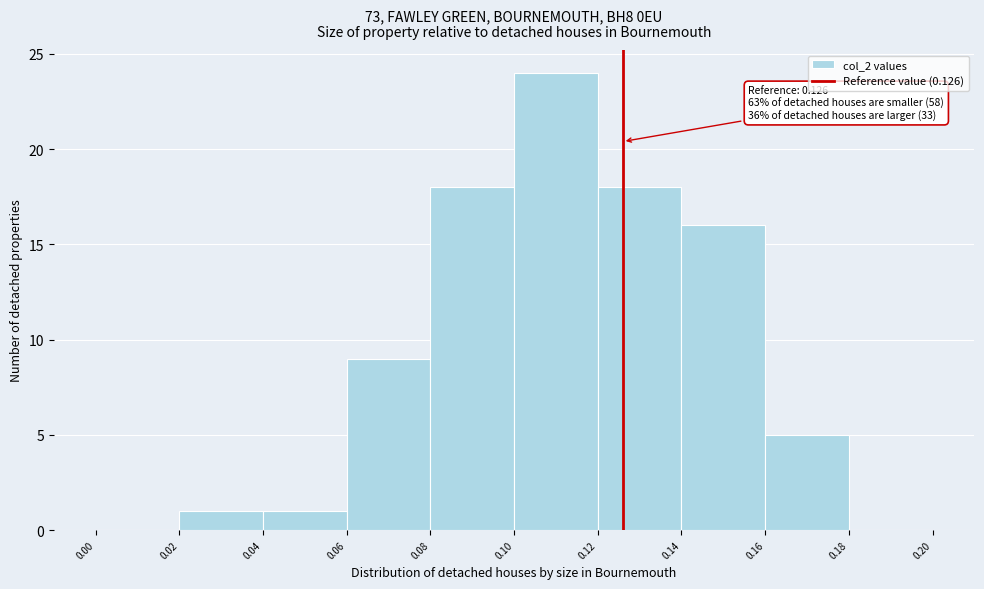

Which range on the x-axis has the tallest bar?

0.10 to 0.12